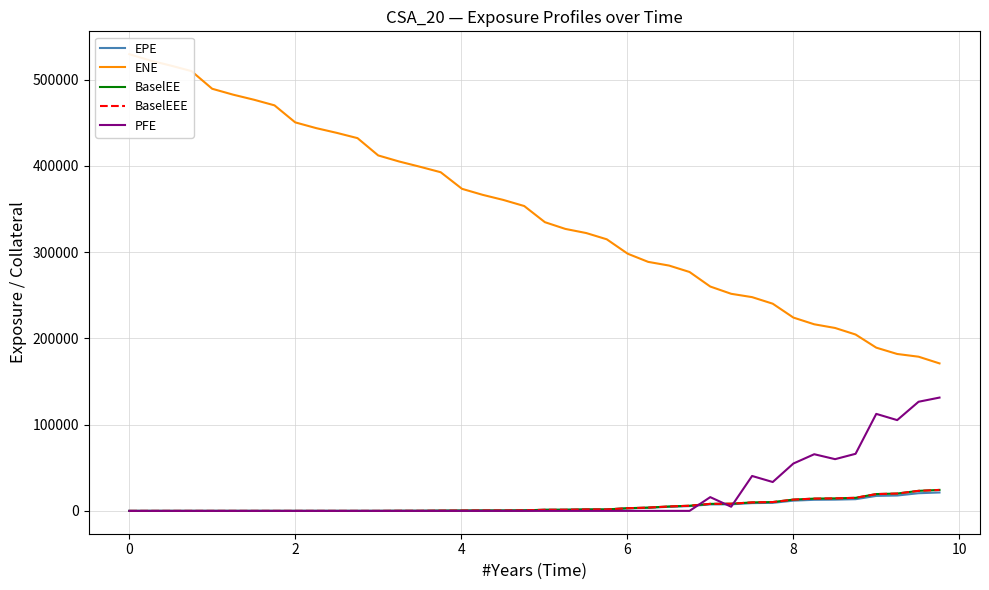

What is the highest value of the BaselEEE series?

24300.7